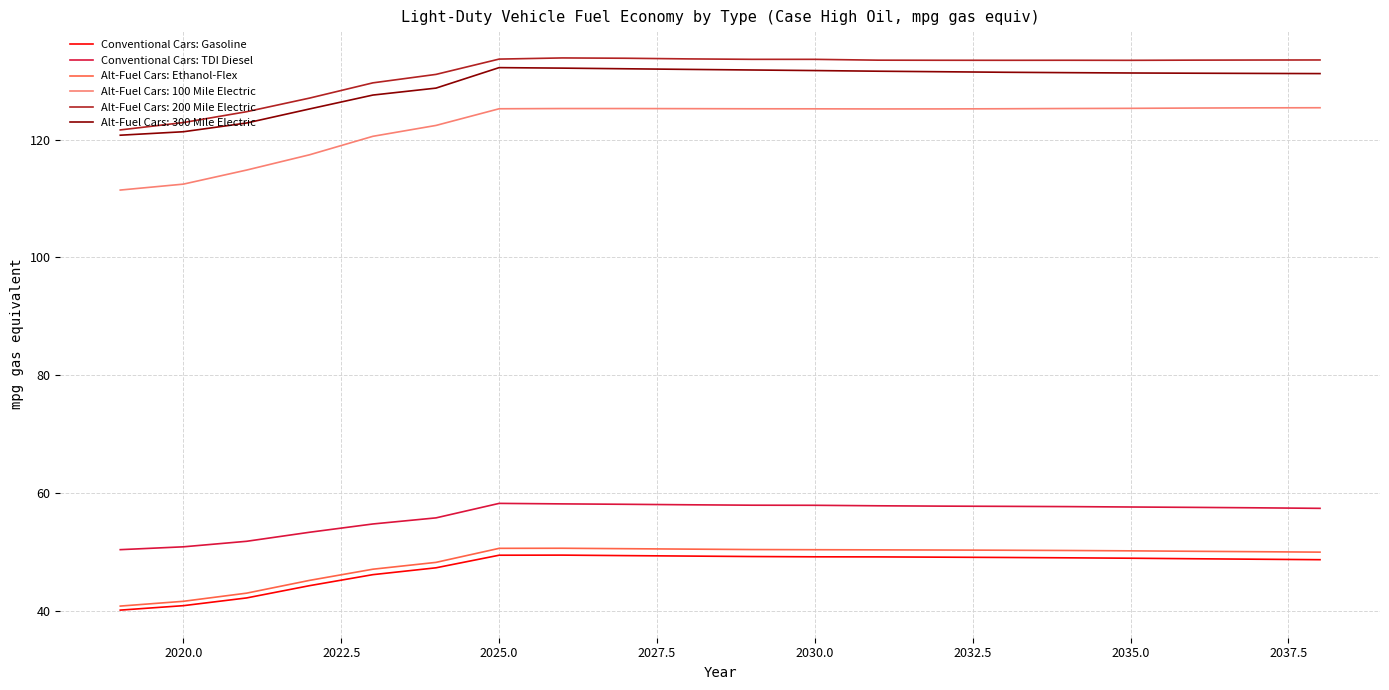

Which series has the largest range (max minus min)?

Alt-Fuel Cars: 100 Mile Electric